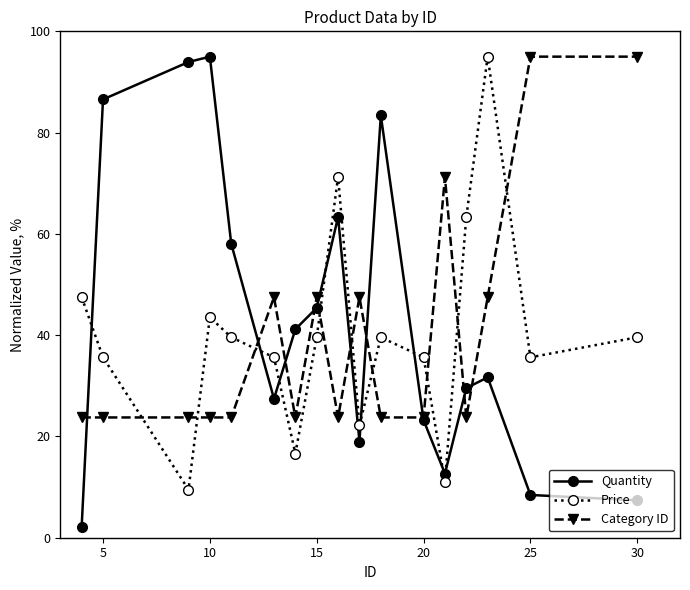

Does the chart have visible grid lines?

No